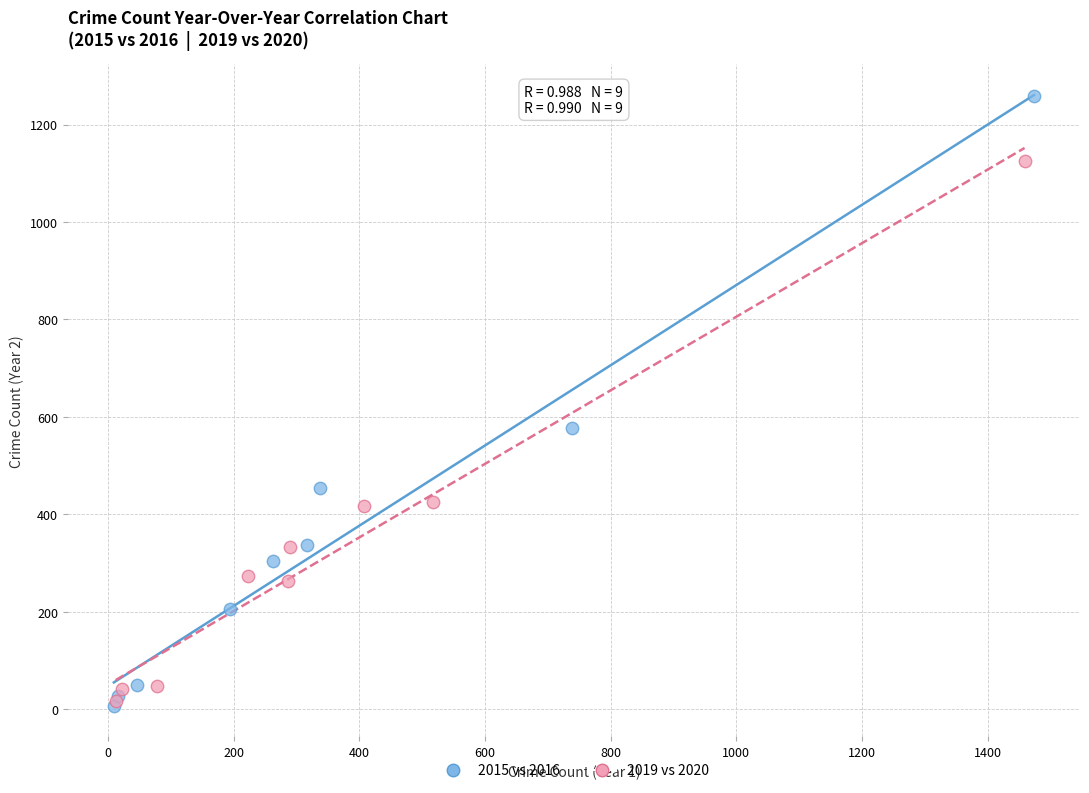

Which series has the widest spread of Y values?

2015 vs 2016